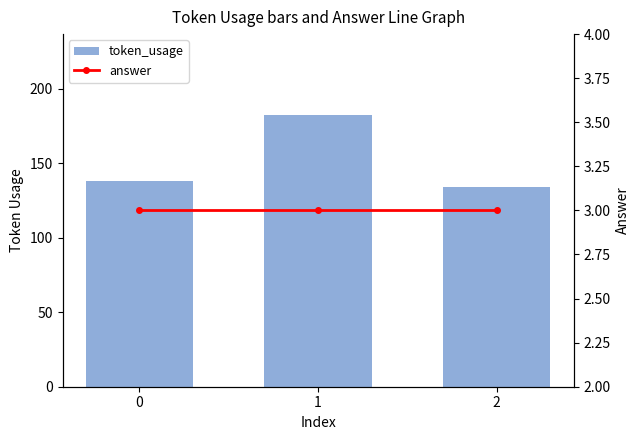

At which label does token_usage reach its minimum?

2